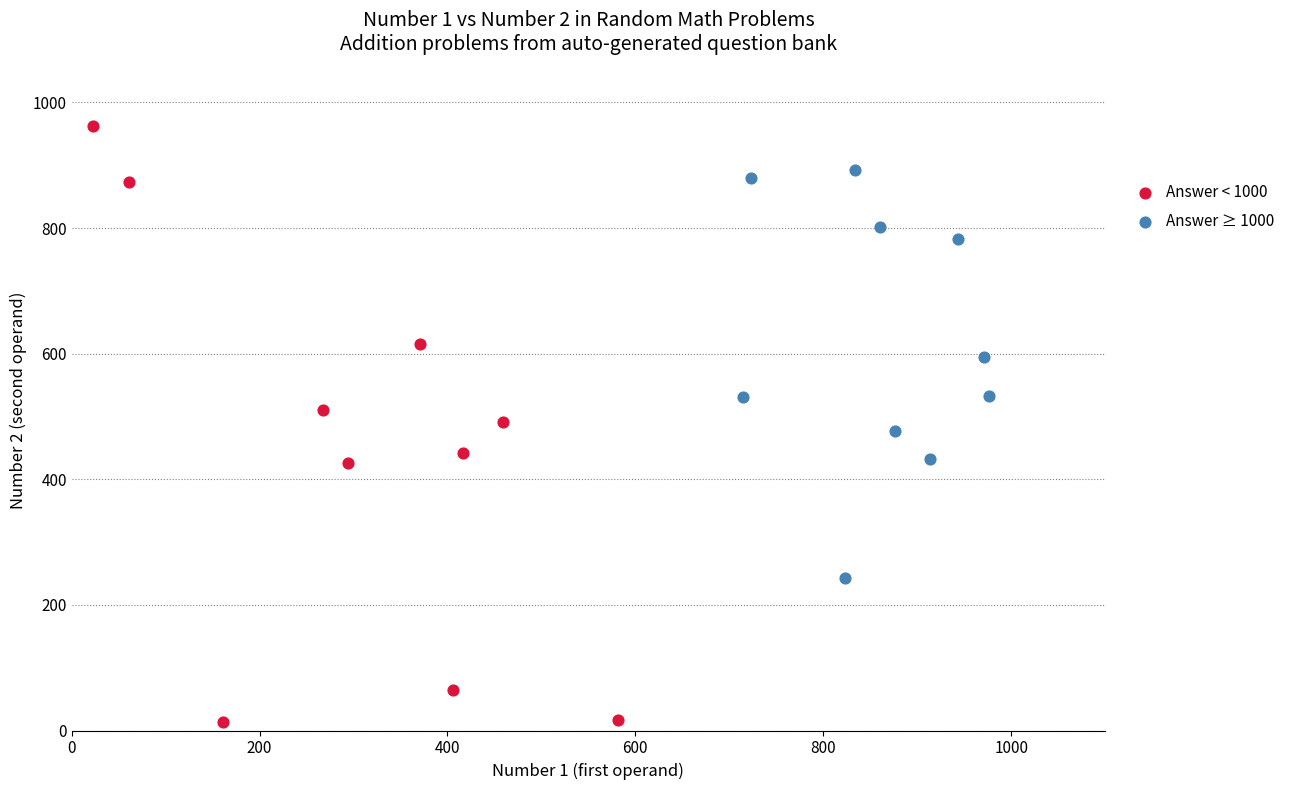

Which series has the widest spread of Y values?

Answer < 1000